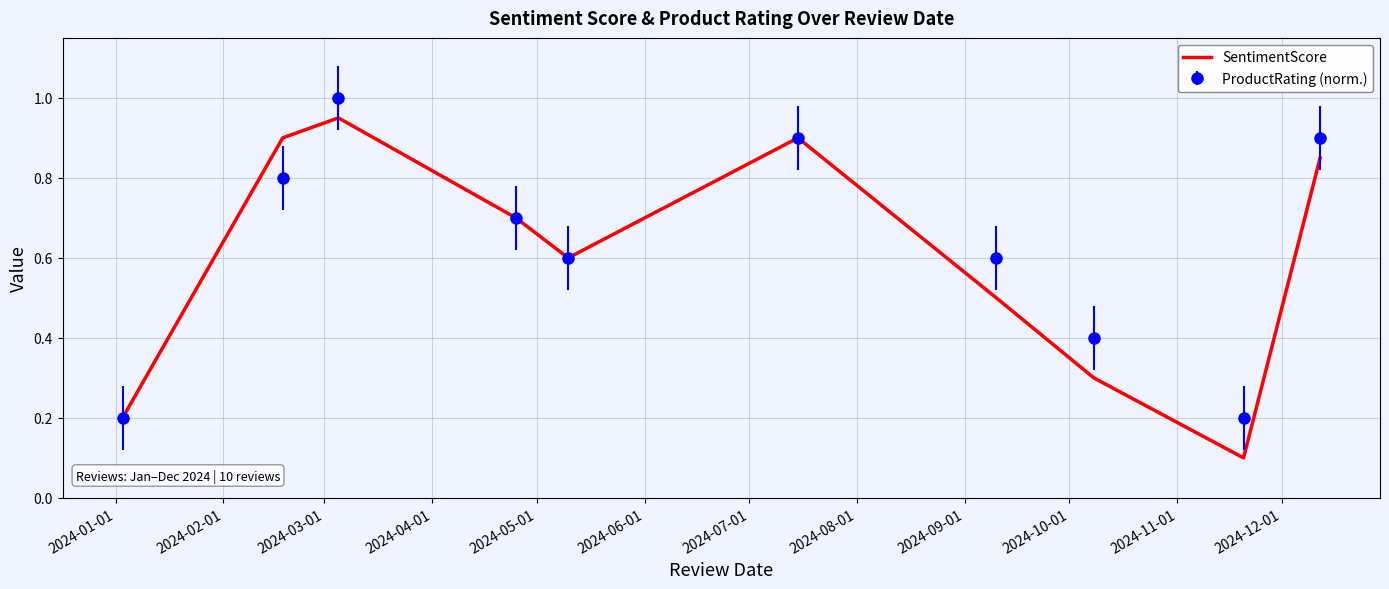

Which series has the widest spread of values?

SentimentScore